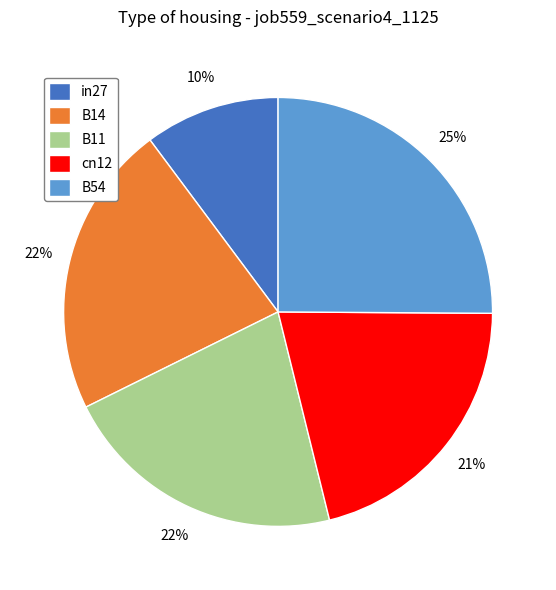

Approximately how many times larger is the value at cn12 compared to B54?

0.8